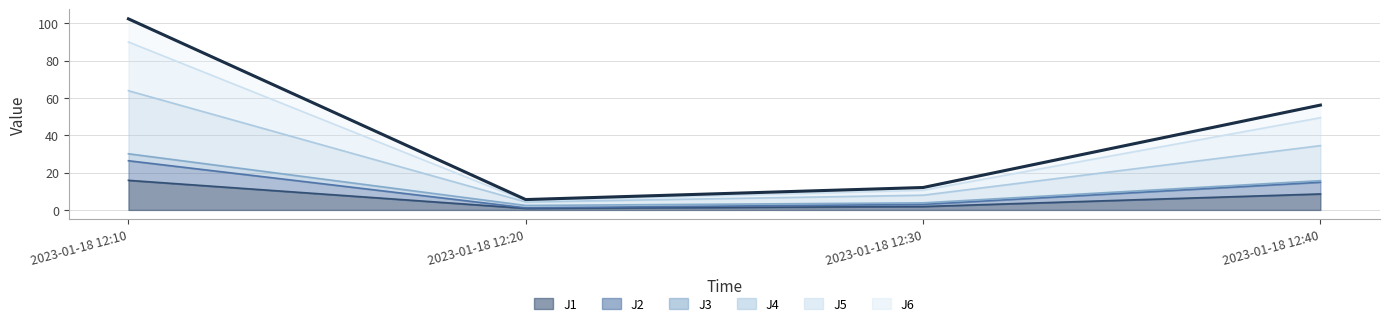

What is the approximate value of J1 at 2023-01-18 12:10?

15.9